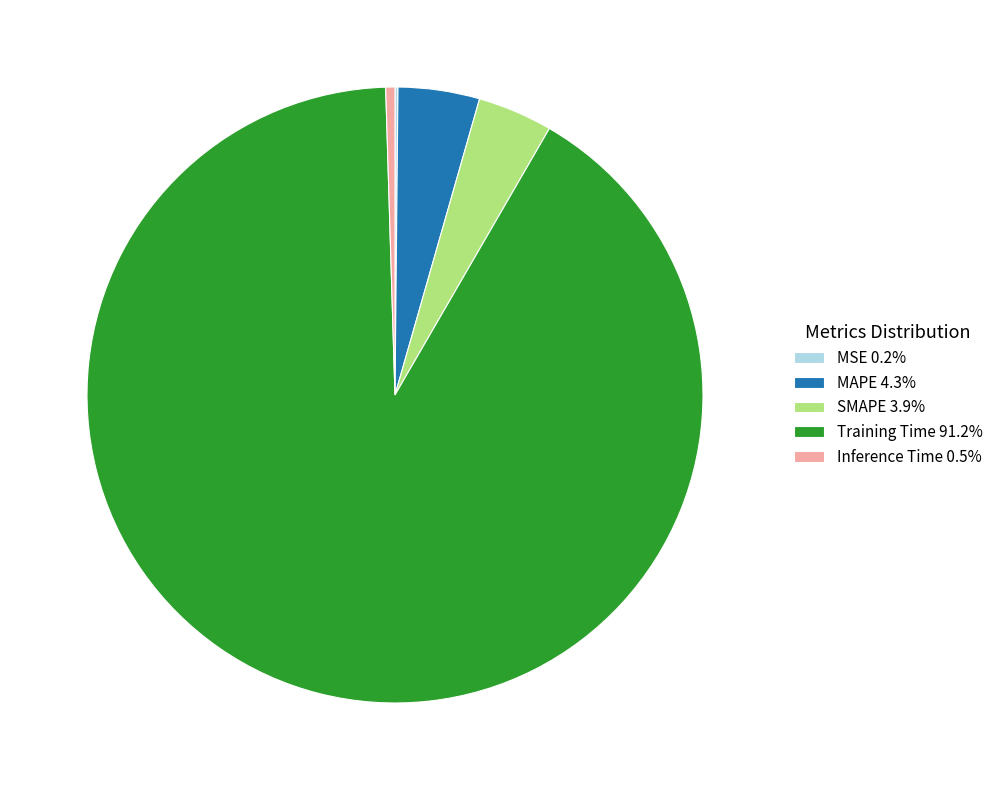

Does any single category account for the majority?

Yes